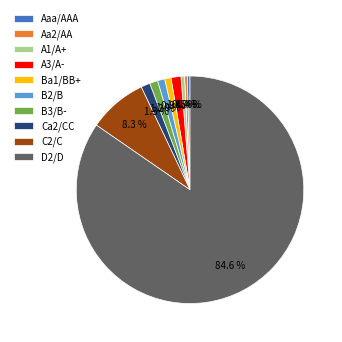

To the nearest percent, what portion does D2/D represent?

85%